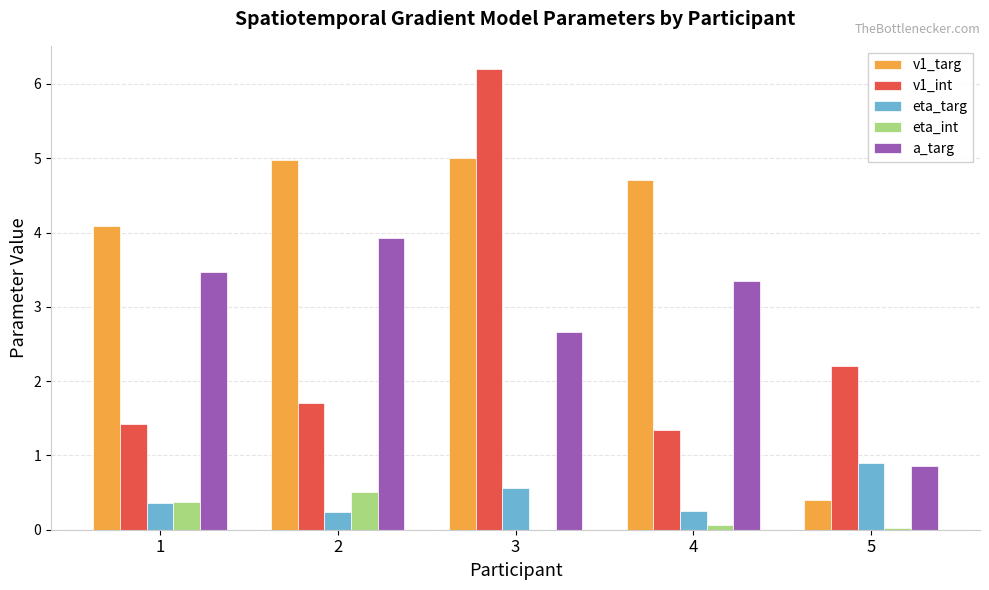

What is the average value of the eta_int series?

0.2